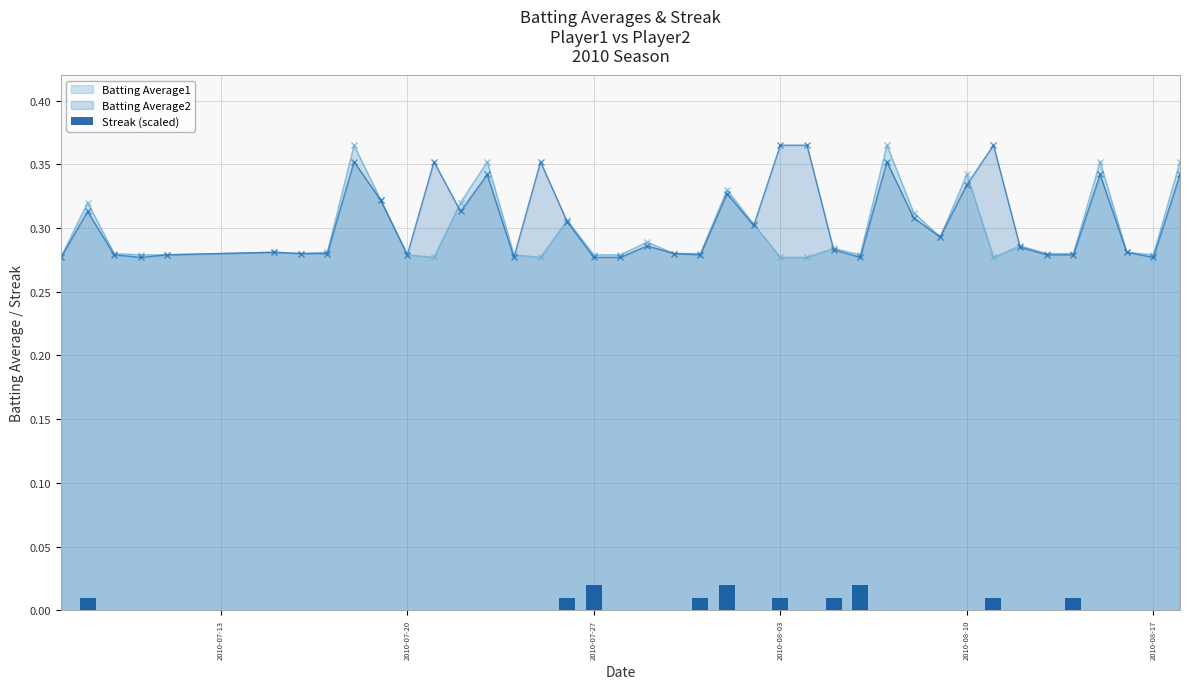

How many Batting Average2 values are between 0 and 1?

40